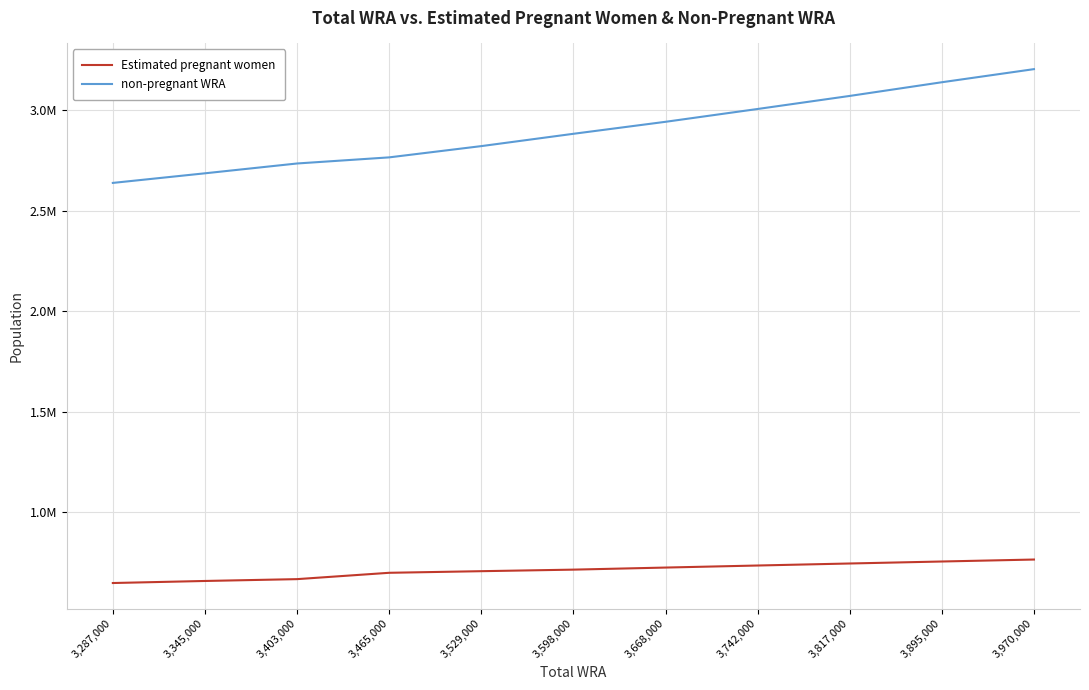

Where is Estimated pregnant women nearest to the value 706441?

3,529,000